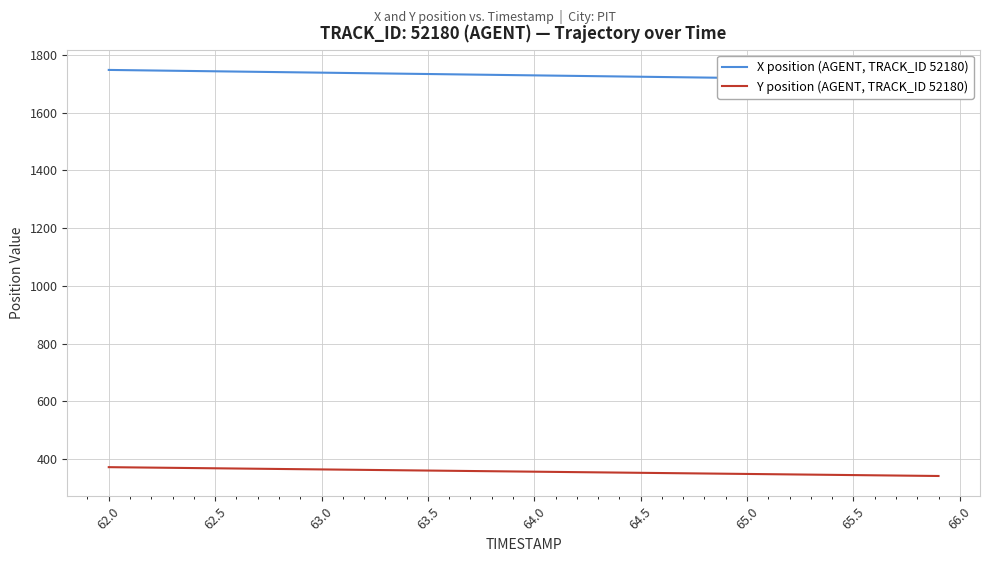

True or false: Y position (AGENT, TRACK_ID 52180) has a value of 483.7 at 65.0.

False